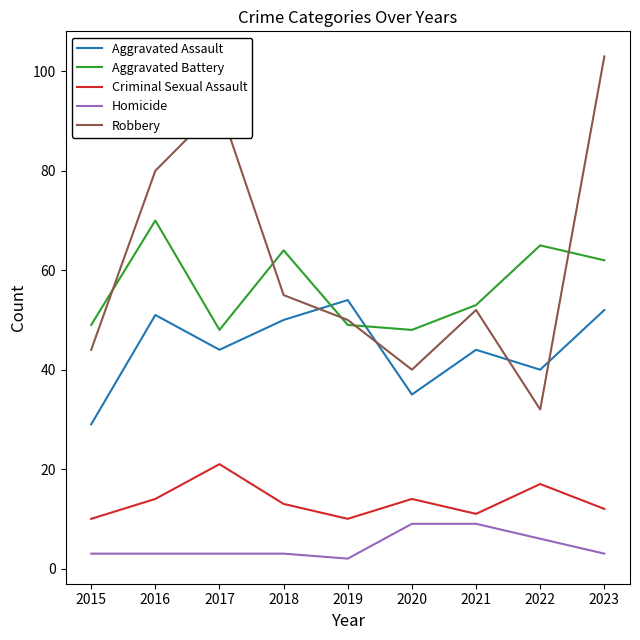

Which series has the widest spread of values?

Robbery